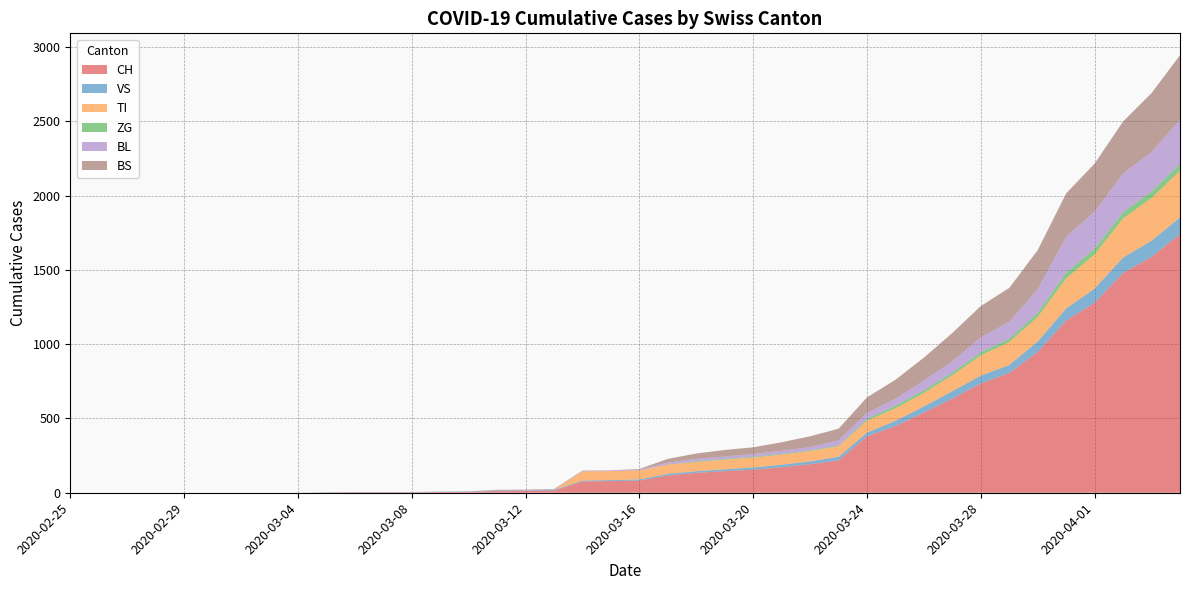

Reading left to right, extract all data points from this chart.

CH: 0	0	0	0	0	0	0	0	0	2	3	3	3	5	6	11	12	14	76	79	82	116	134	146	155	172	192	218	380	449	540	634	736	806	948	1160	1279	1480	1588	1742
VS: 0	0	0	0	0	0	0	0	0	2	2	2	2	2	2	3	3	5	6	6	8	11	11	12	15	17	19	24	25	35	41	50	53	54	71	81	96	104	109	112
TI: 0	0	0	0	0	0	0	0	0	0	0	0	0	0	0	0	0	0	61	61	61	62	62	65	67	68	70	71	80	85	91	107	136	155	165	202	229	263	287	314
ZG: 0	0	0	0	0	0	0	0	0	0	0	0	0	0	0	0	0	0	0	0	0	1	5	5	5	5	5	5	12	18	18	18	21	21	29	39	40	41	44	46
BL: 0	0	0	0	0	0	0	0	0	0	0	0	0	1	2	2	2	2	2	5	5	13	16	16	18	21	21	35	40	46	65	76	100	115	158	242	249	262	266	298
BS: 0	0	0	0	0	0	0	0	0	0	0	0	0	0	0	4	4	4	4	0	4	25	36	44	46	57	73	78	105	128	155	191	211	228	263	292	323	350	397	434